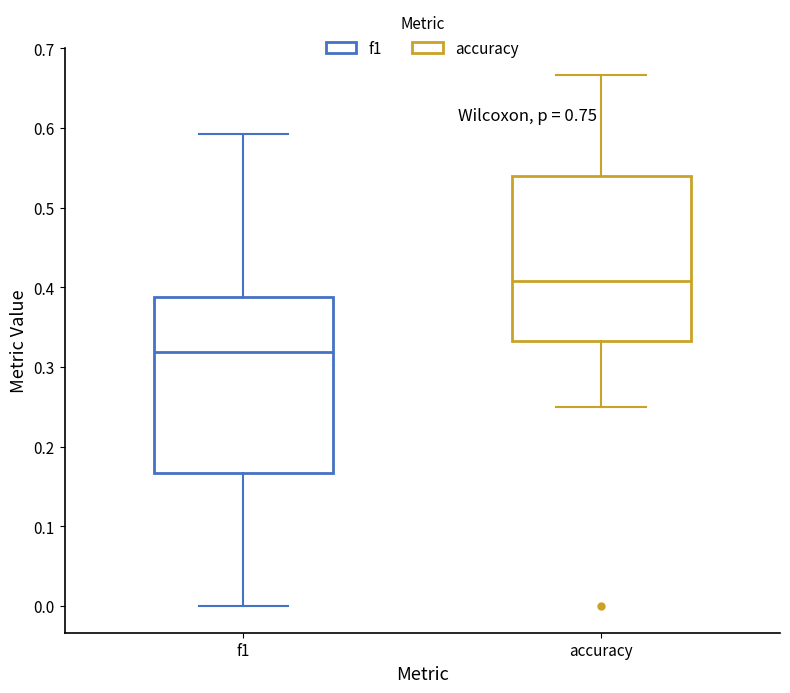

Reading left to right, read every box against the y-axis: the position of its median line, the range the box covers, and the ends of its whiskers. The values are not printed on the chart, so give them approximately, as read against the axis.

f1: median 0.32, box 0.17 to 0.39, whiskers 0.00 to 0.59
accuracy: median 0.41, box 0.33 to 0.54, whiskers 0.25 to 0.67